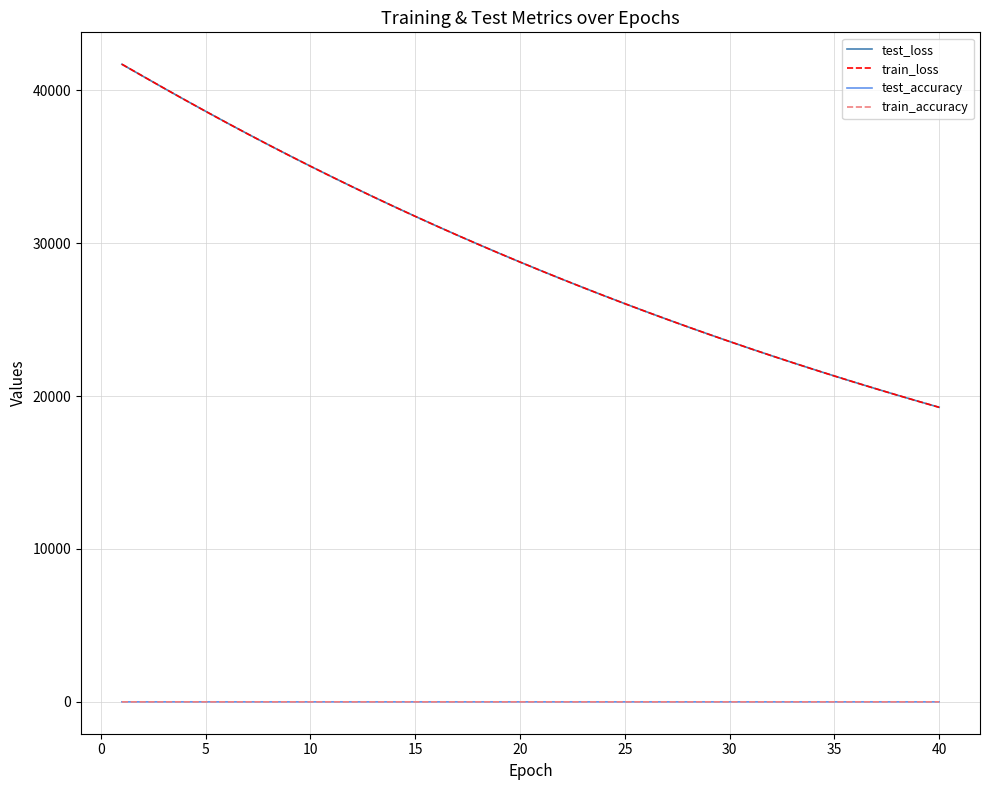

What is the greatest value displayed?

41706.2